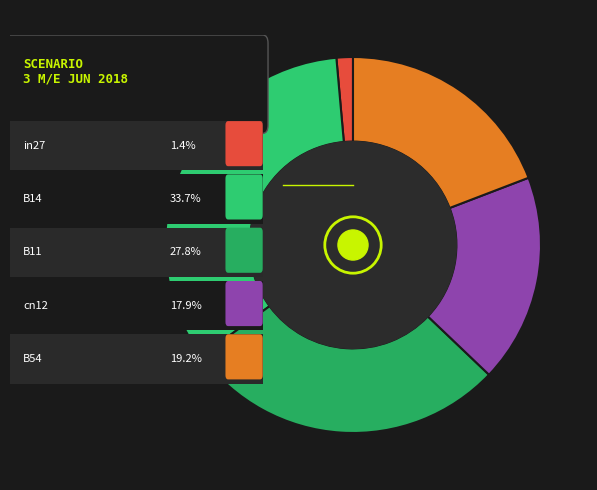

How many segments does this pie chart have?

5